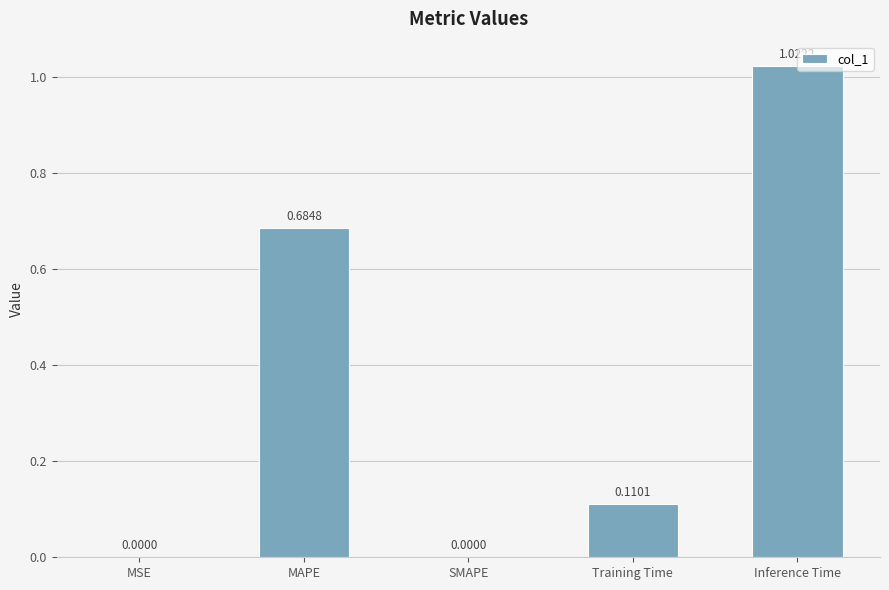

Which label corresponds to the largest value in the chart?

Inference Time